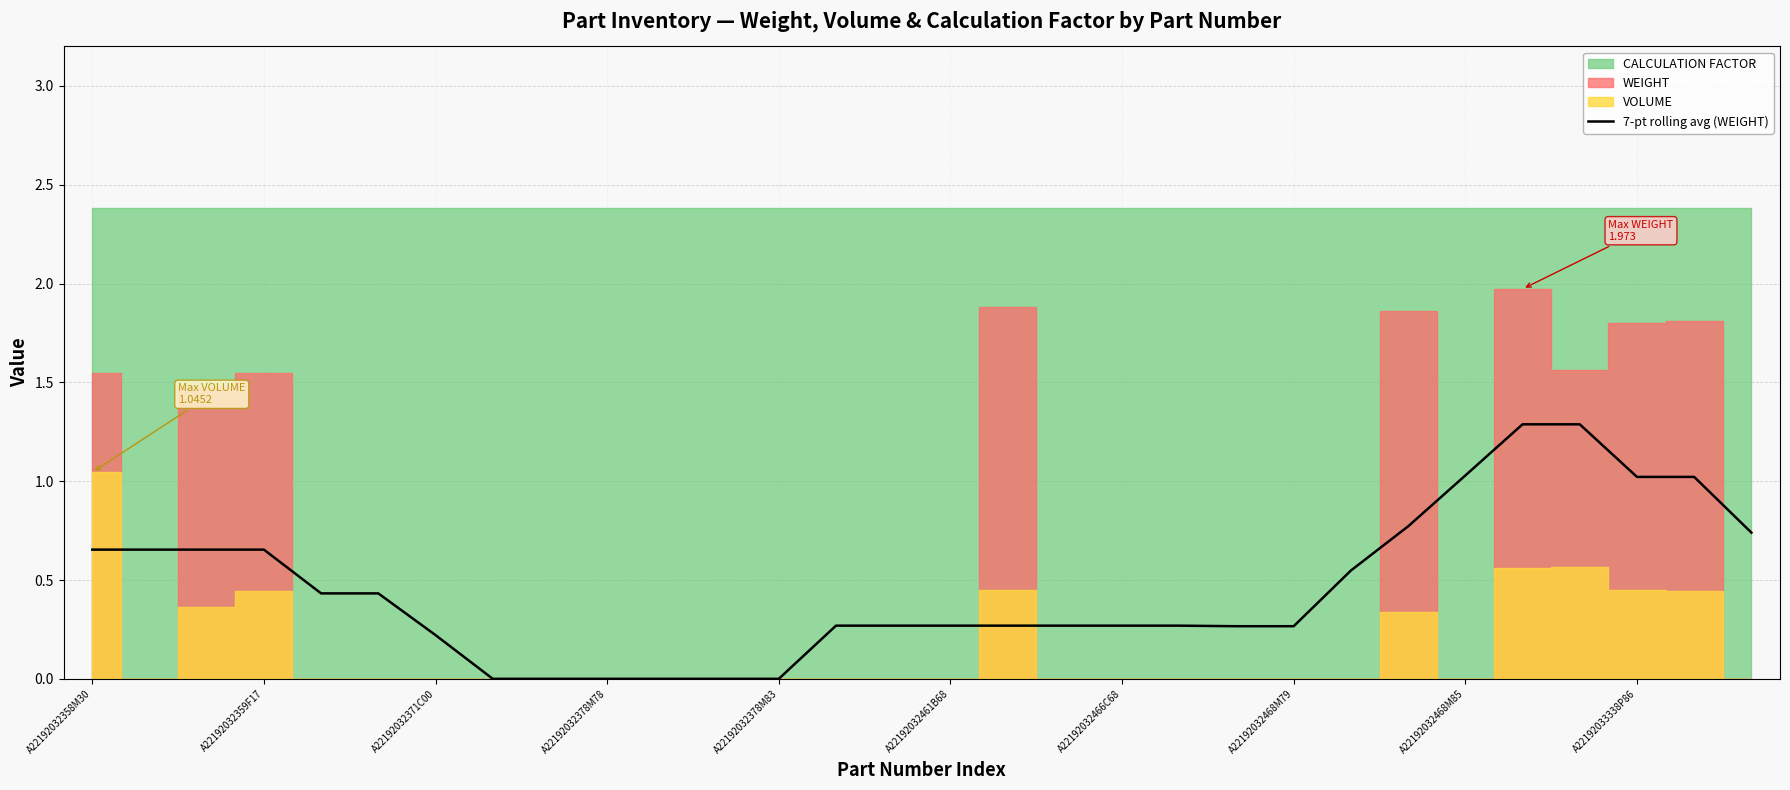

How many lines are shown in the chart?

1